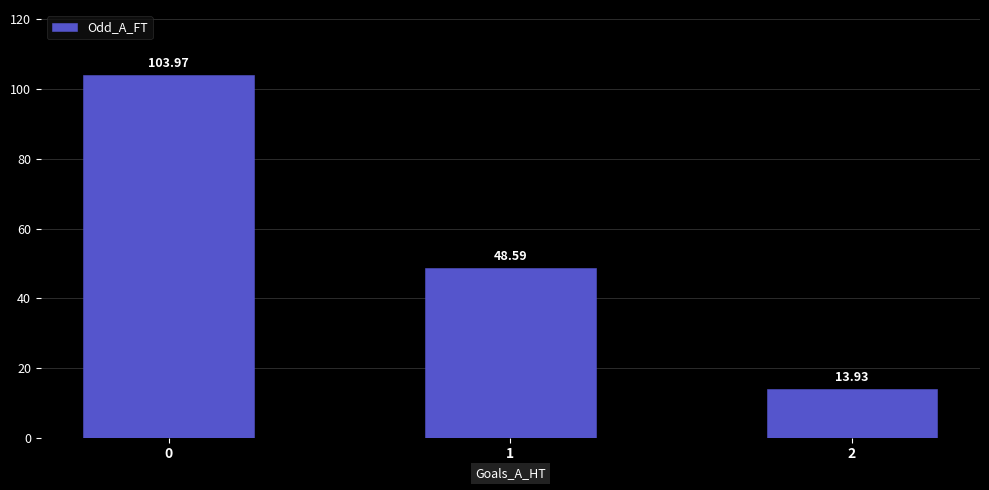

True or false: the data shows 13.9 at 2.

True